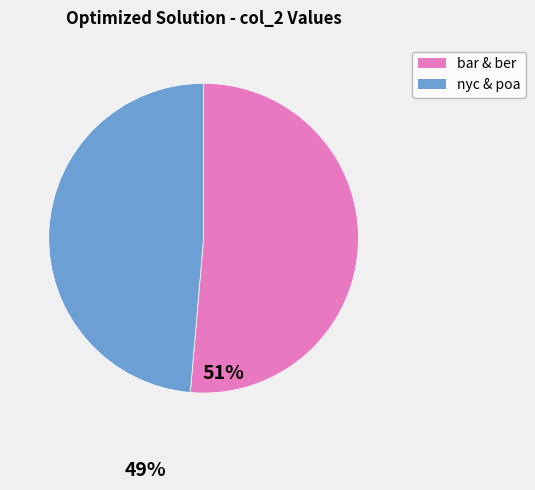

Is there a majority slice in this chart?

Yes